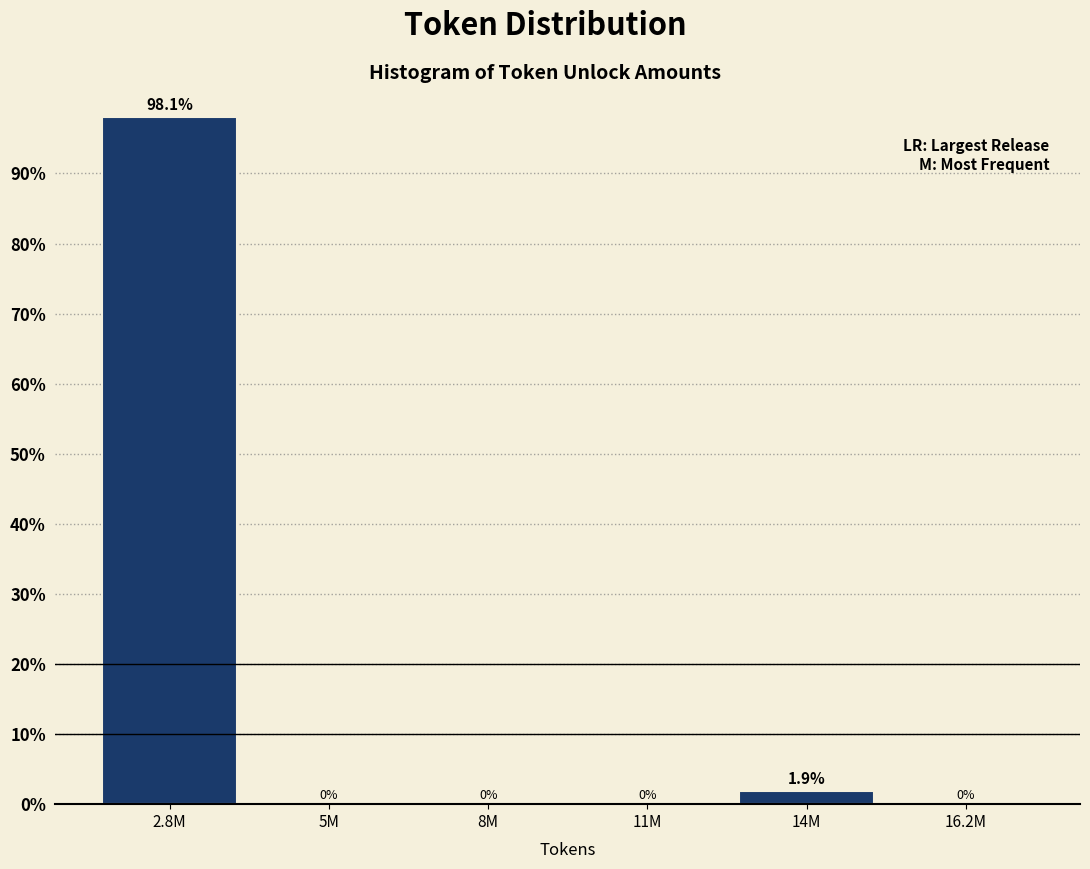

Reading left to right, extract all data points from this chart.

2.8M=98.1	5M=0.0	8M=0.0	11M=0.0	14M=1.9	16.2M=0.0